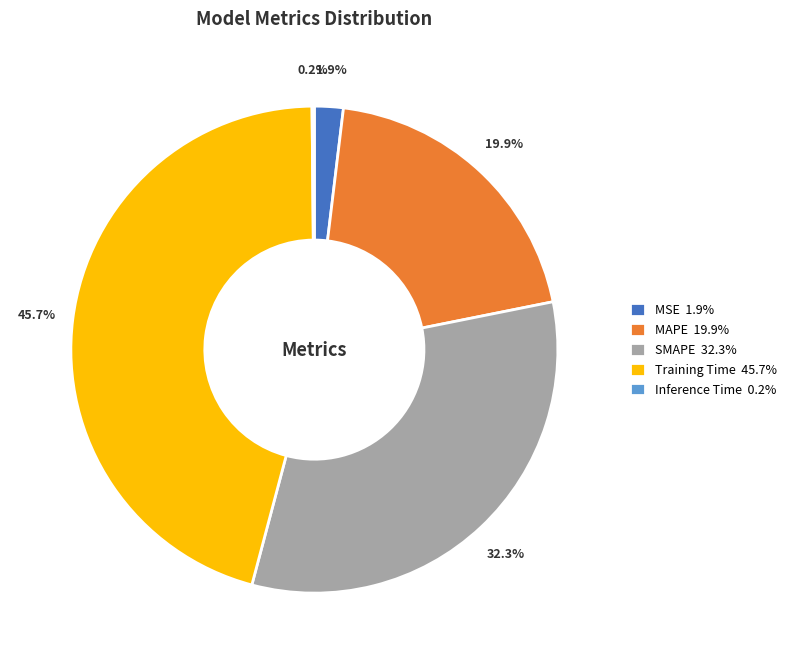

Do SMAPE 32.3% and MAPE 19.9% together represent more than half of the pie?

Yes